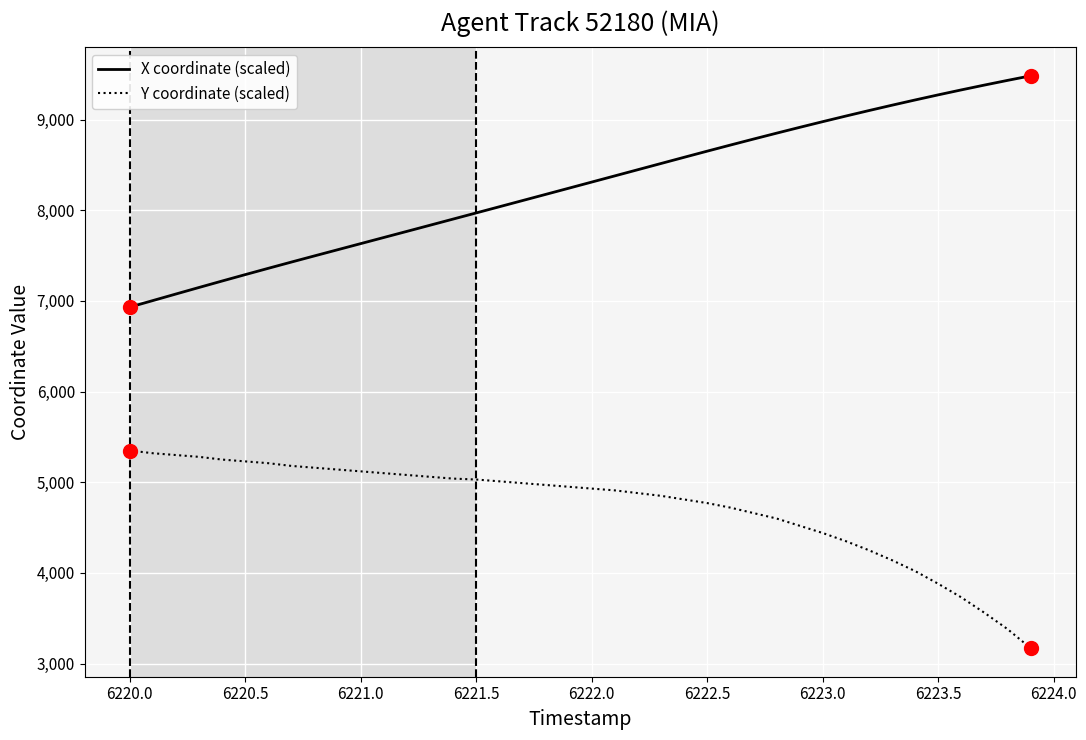

Count the number of data series in this chart.

2